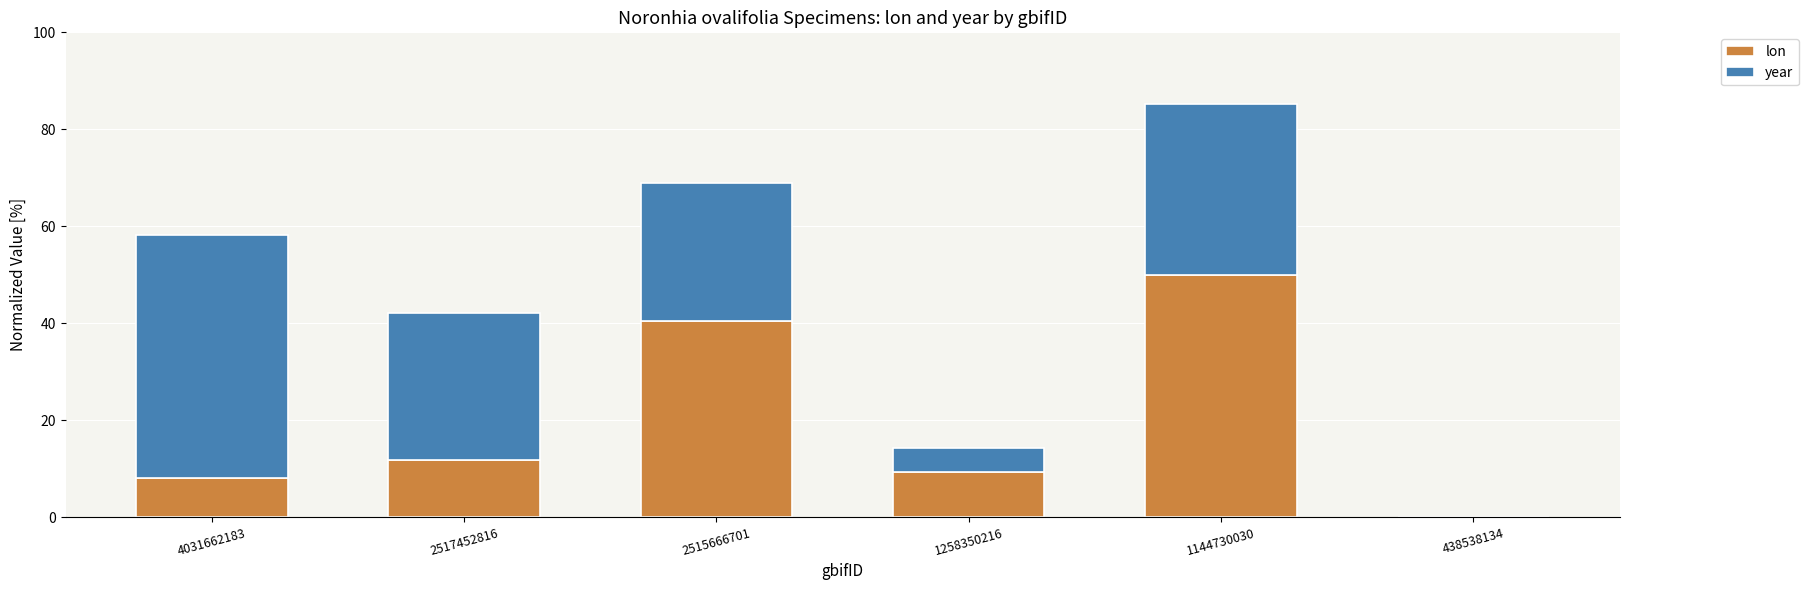

True or false: lon has a value of 28.2 at 438538134.

False